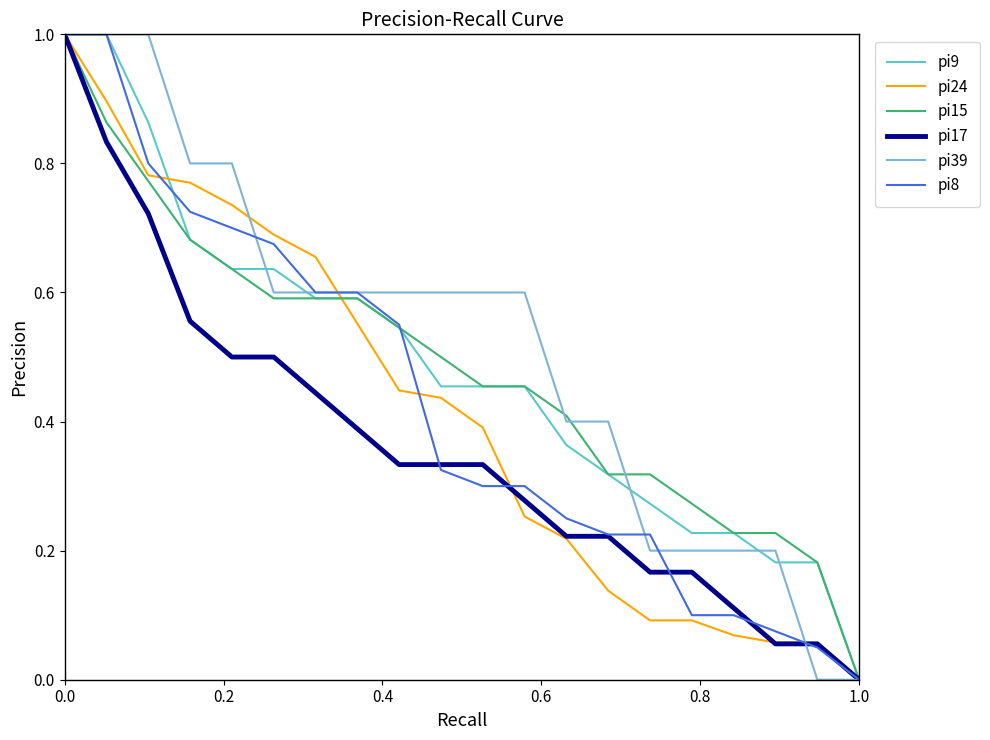

What is the highest value of the pi8 series?

1.0